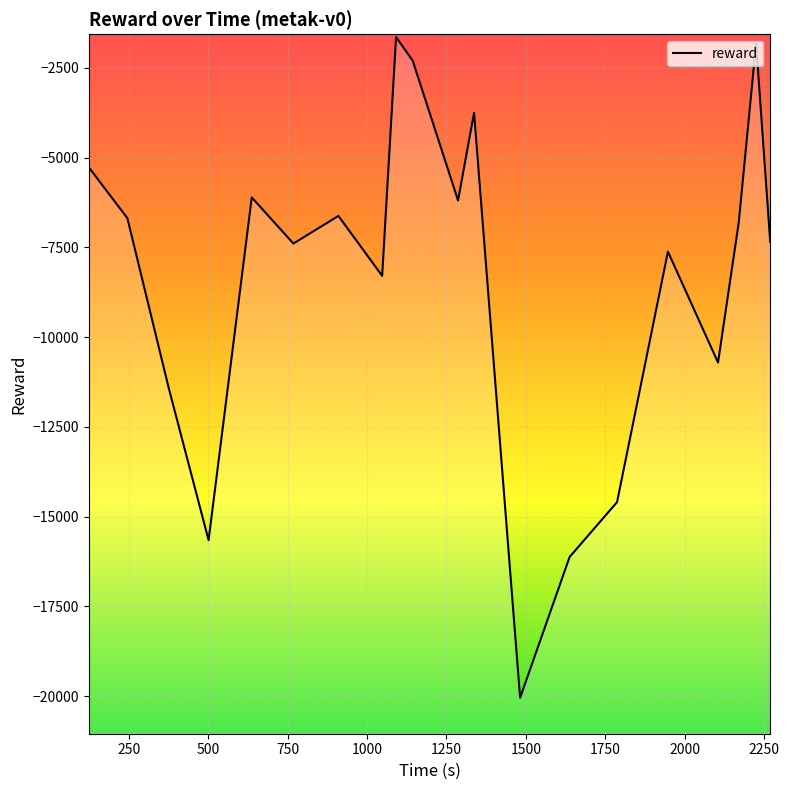

Between 500 and 2000, which is larger?

2000